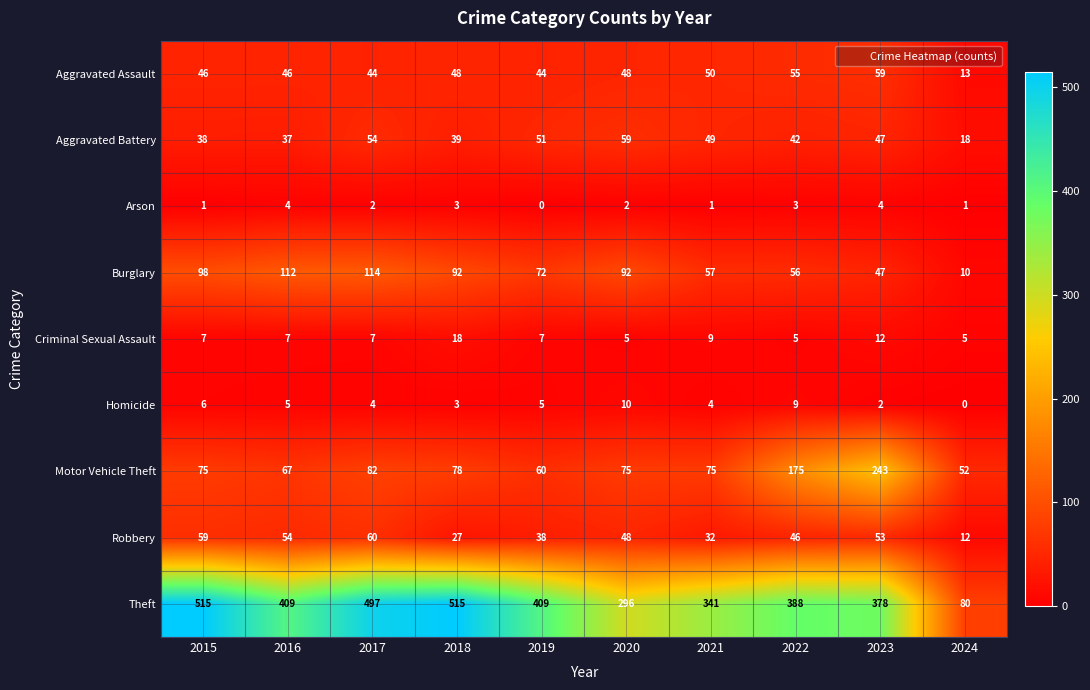

Is it true that Criminal Sexual Assault equals 18 at 2018?

True